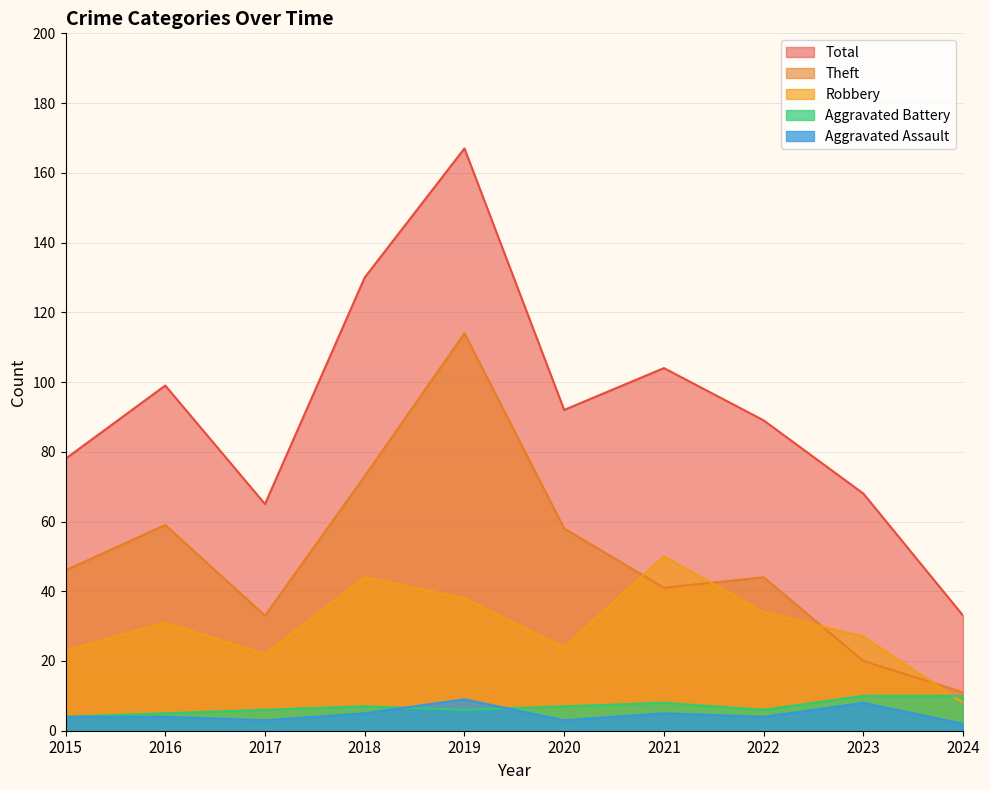

How many data points in Aggravated Battery are less than 7?

5